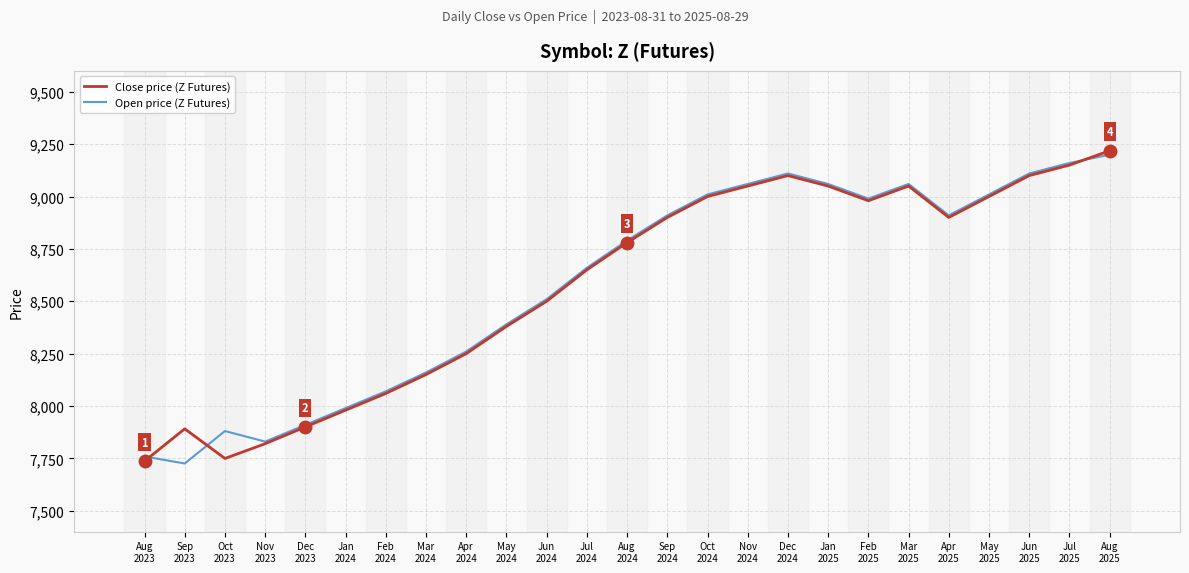

What position from the right is Mar
2025?

6